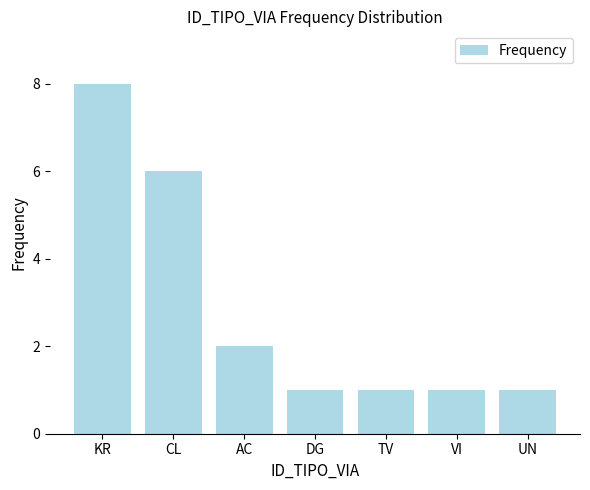

What is the change in value from CL to UN?

-5